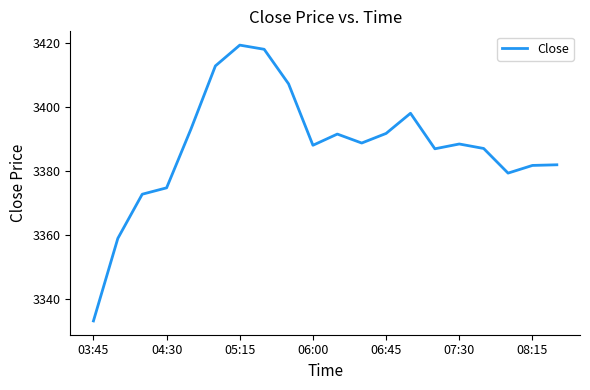

What is the difference between the maximum and minimum values?

86.2